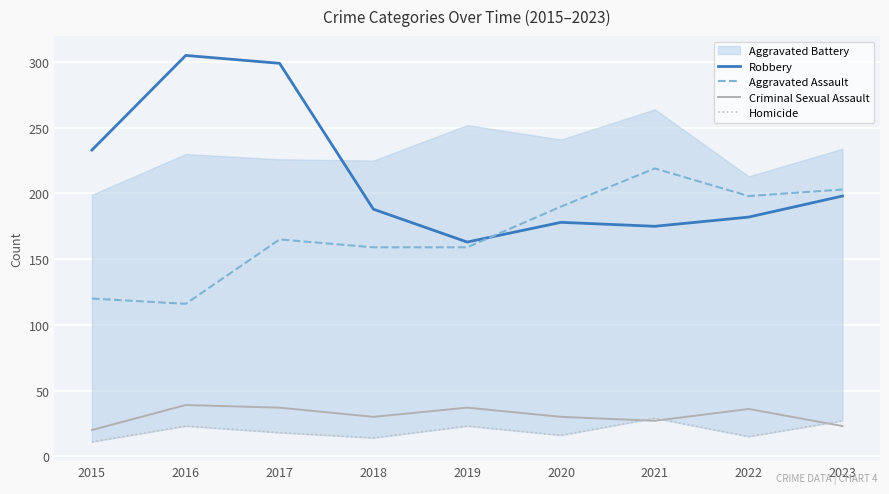

True or false: Criminal Sexual Assault has more than 1 interior local peaks.

True